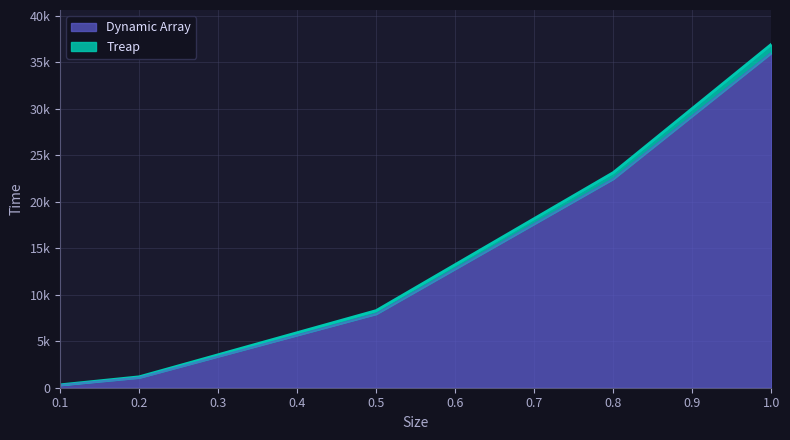

What is the label of the 2nd point from the left?

0.2